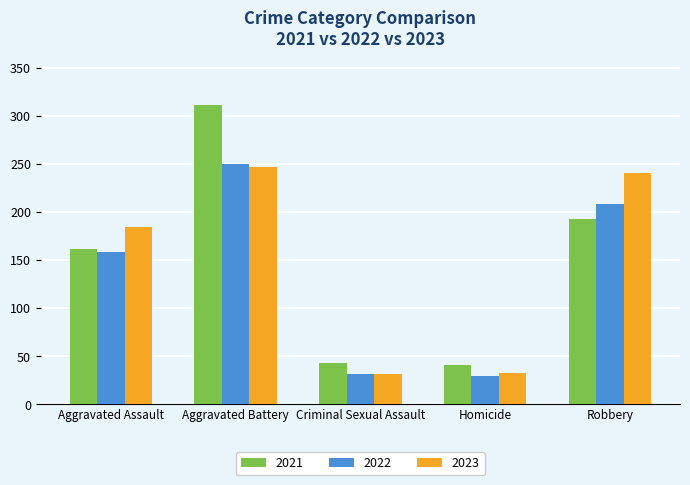

Is it true that 2023 equals 247 at Aggravated Battery?

True